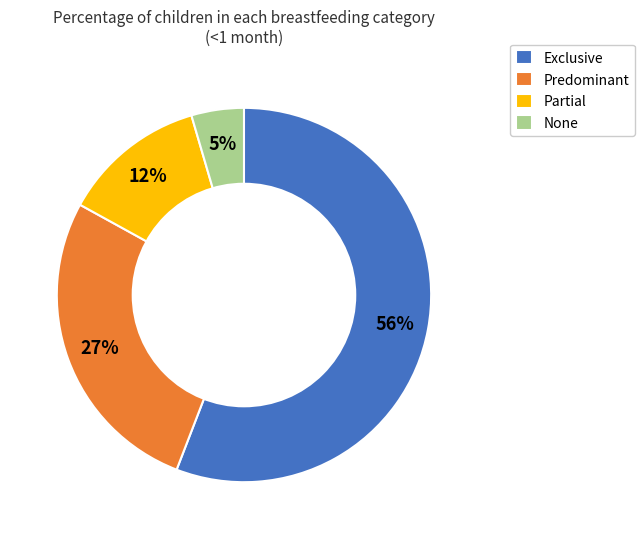

Is it true that Partial is 27% of the pie?

False